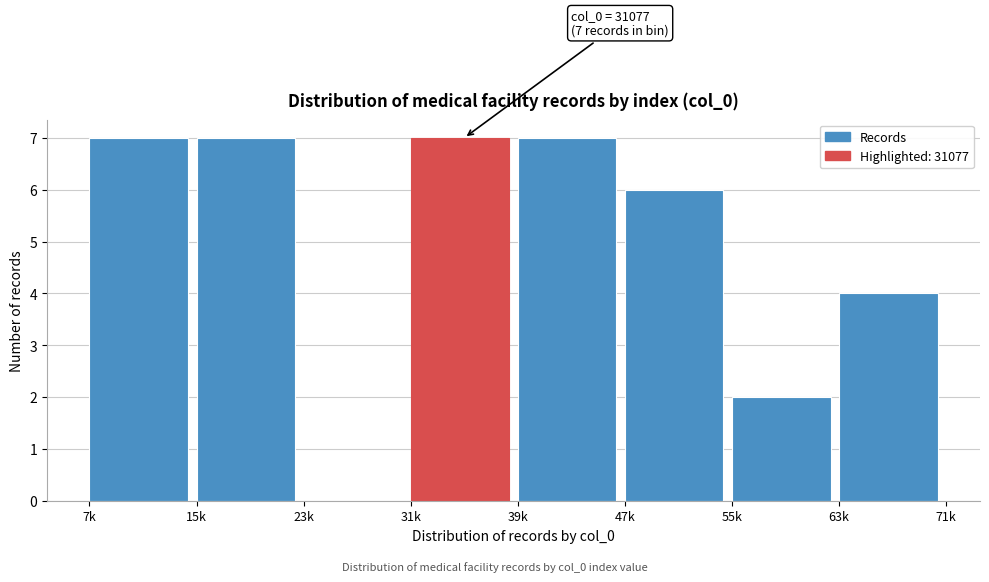

Reading right to left, list all the values displayed in this chart.

63k=4	55k=2	47k=6	39k=7	31k=7	23k=0	15k=7	7k=7